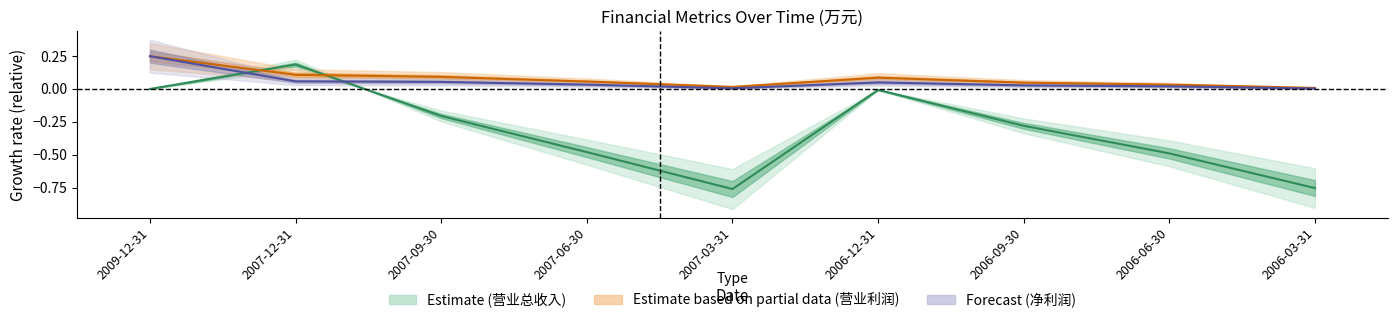

What is the smallest value displayed?

-0.8